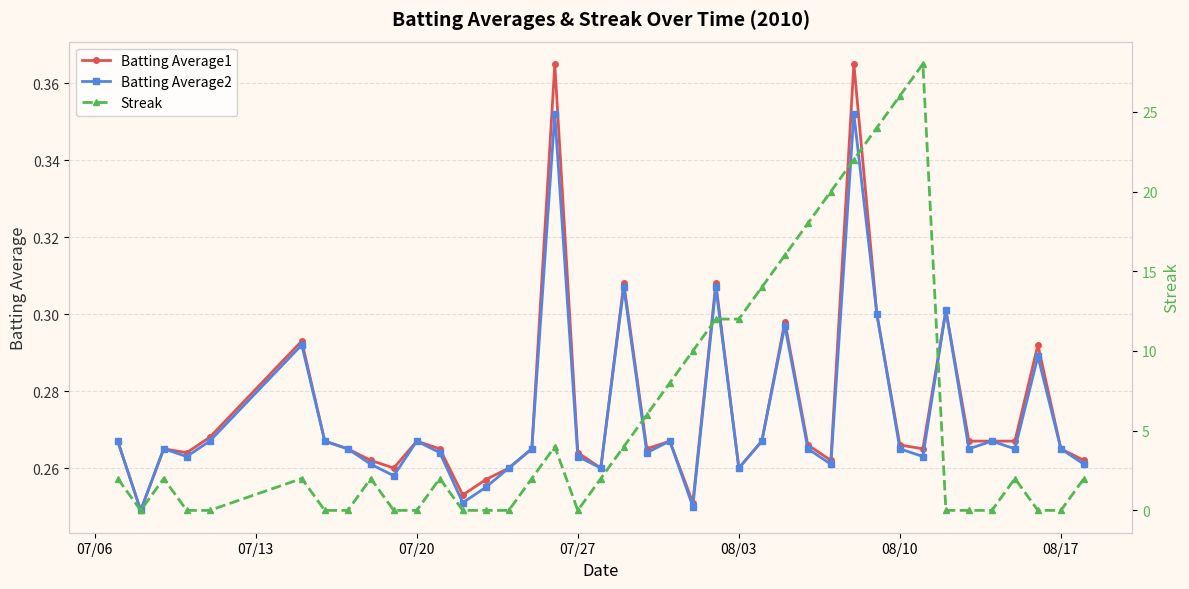

The Batting Average1 series shows 0.4 at 08/10. True or false?

False